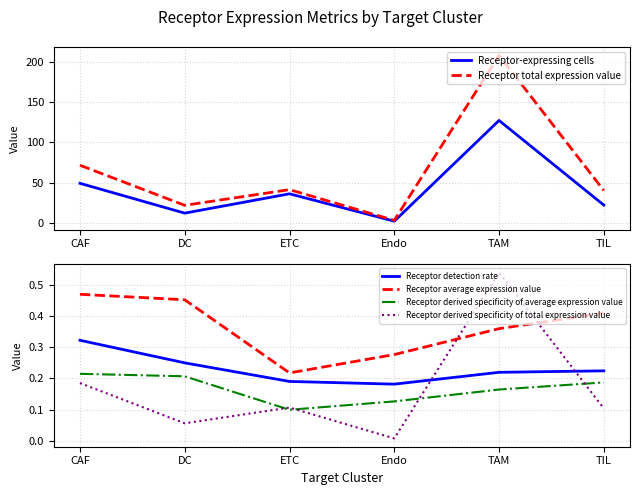

What is the approximate value of Receptor-expressing cells at TAM?

127.0